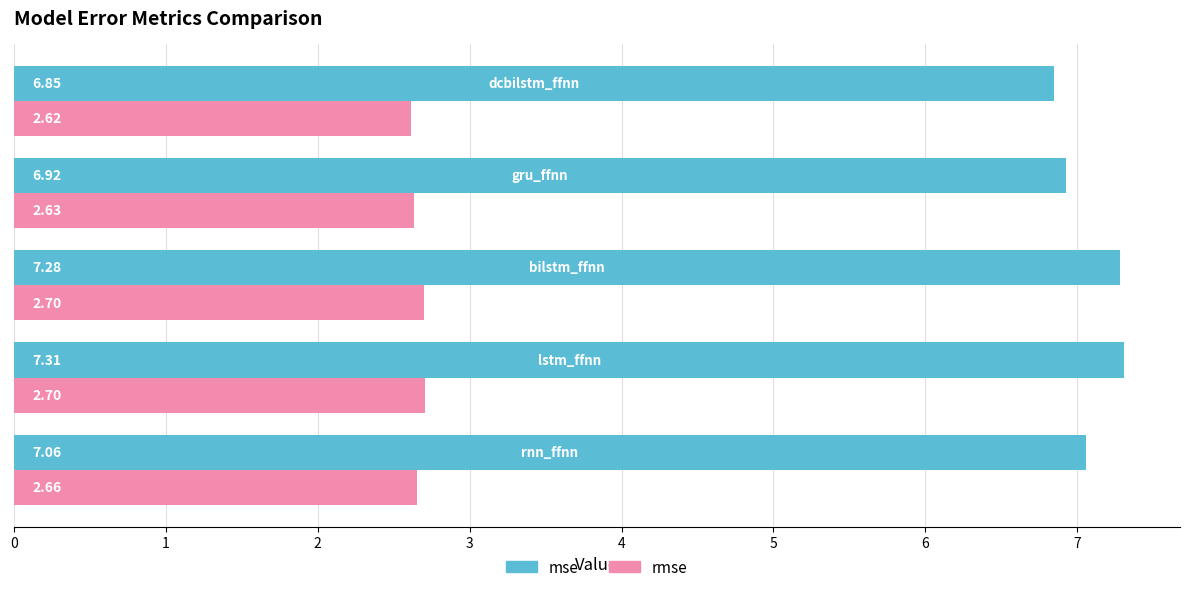

Rank the series by their maximum value, from highest to lowest.

mse, rmse